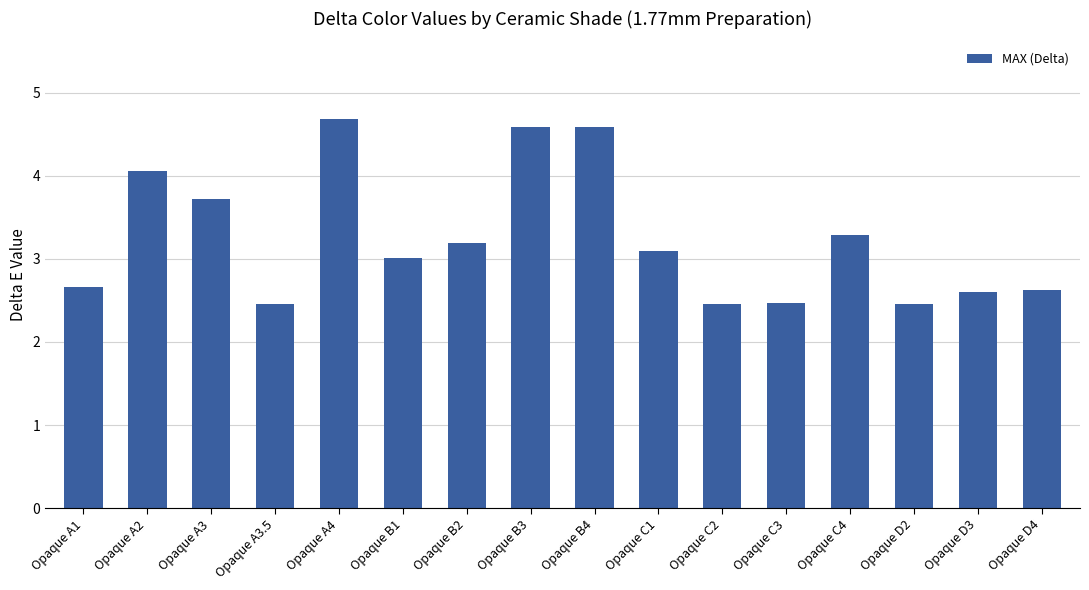

What is the label of the 14th bar from the left?

Opaque D2